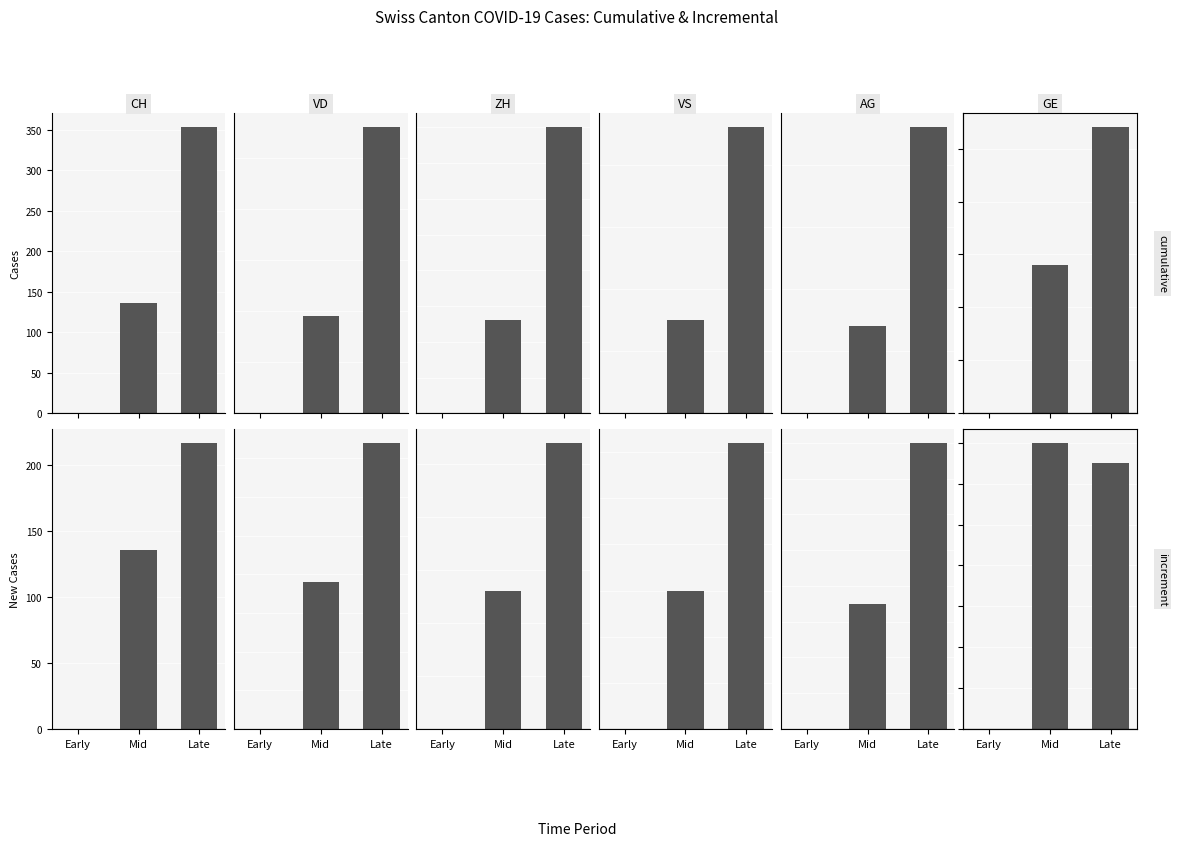

Is the value of VD at Mid greater than the value of ZH at Late?

No